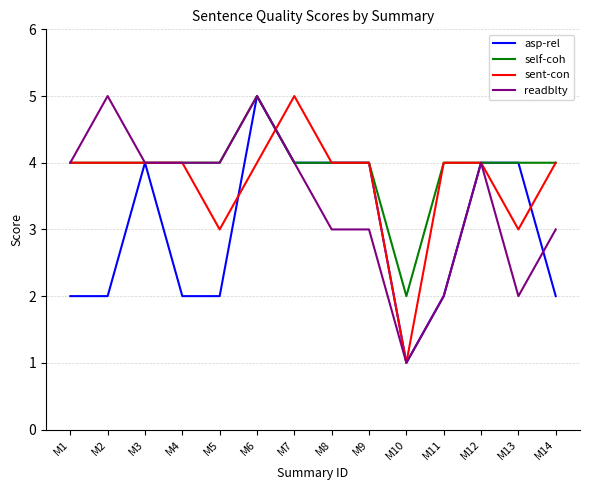

Which series changed the most between M4 and M7?

asp-rel